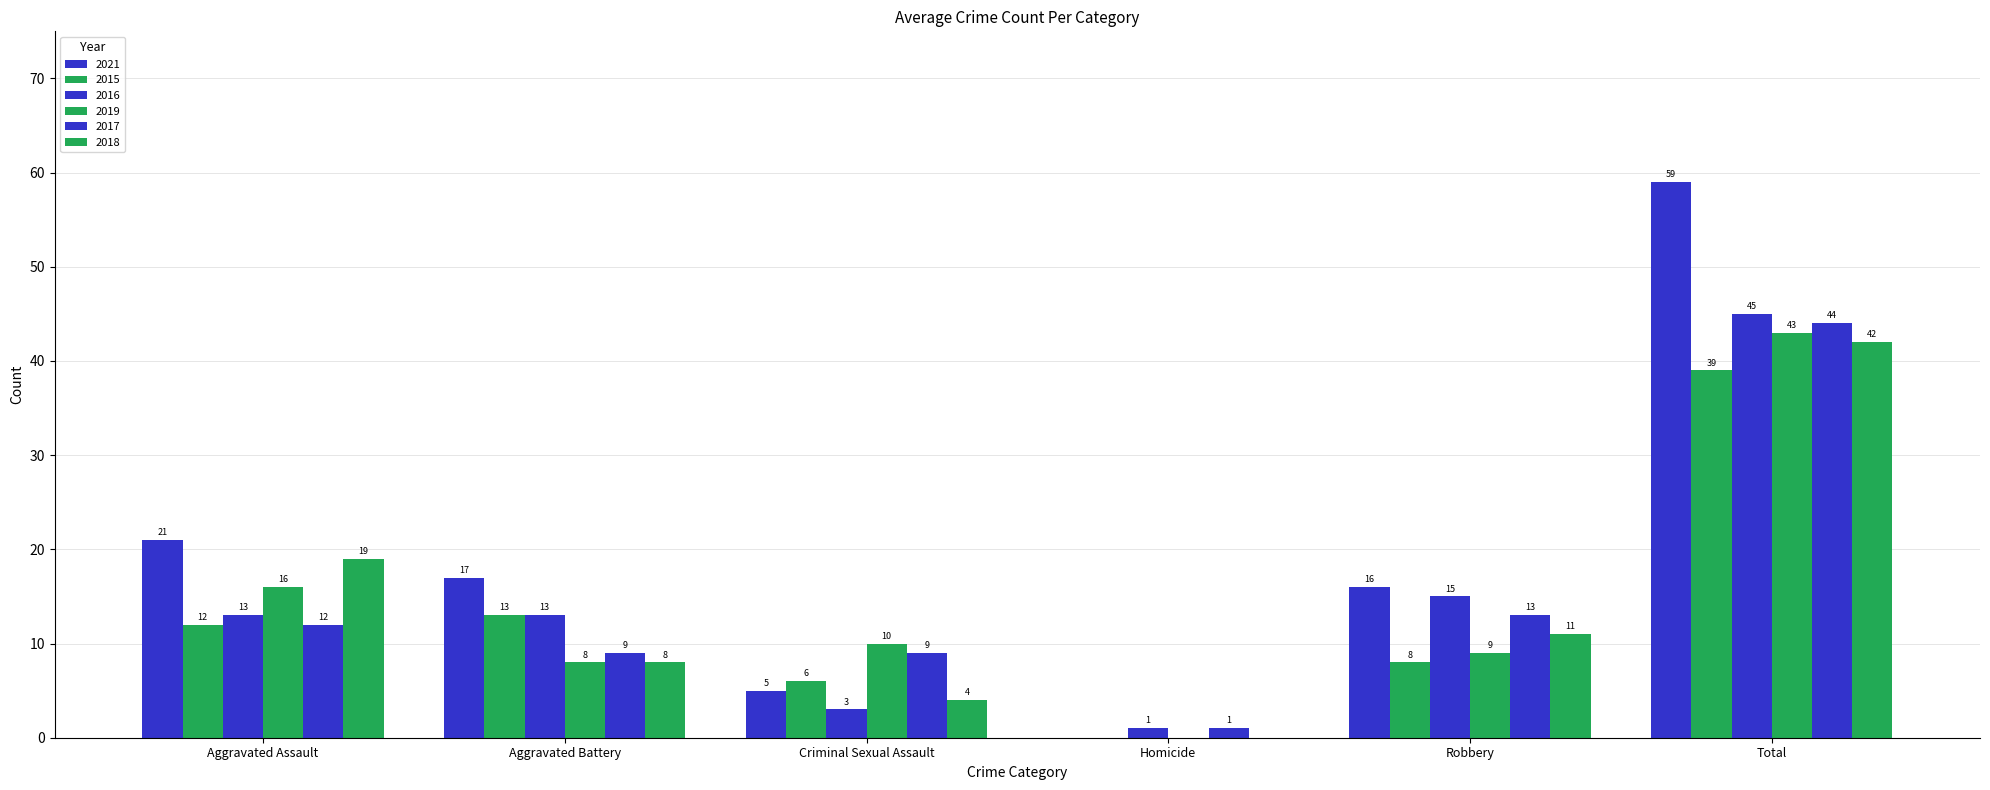

What position from the right is Aggravated Assault?

6